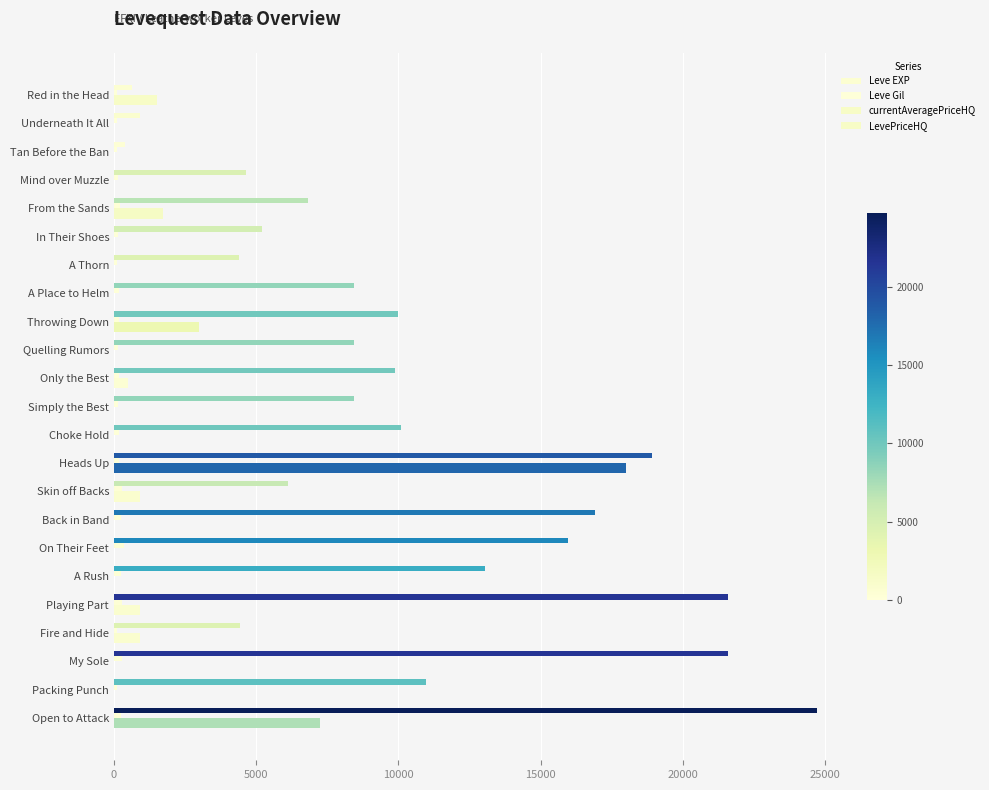

At which category is the sum across all series the highest?

Heads Up